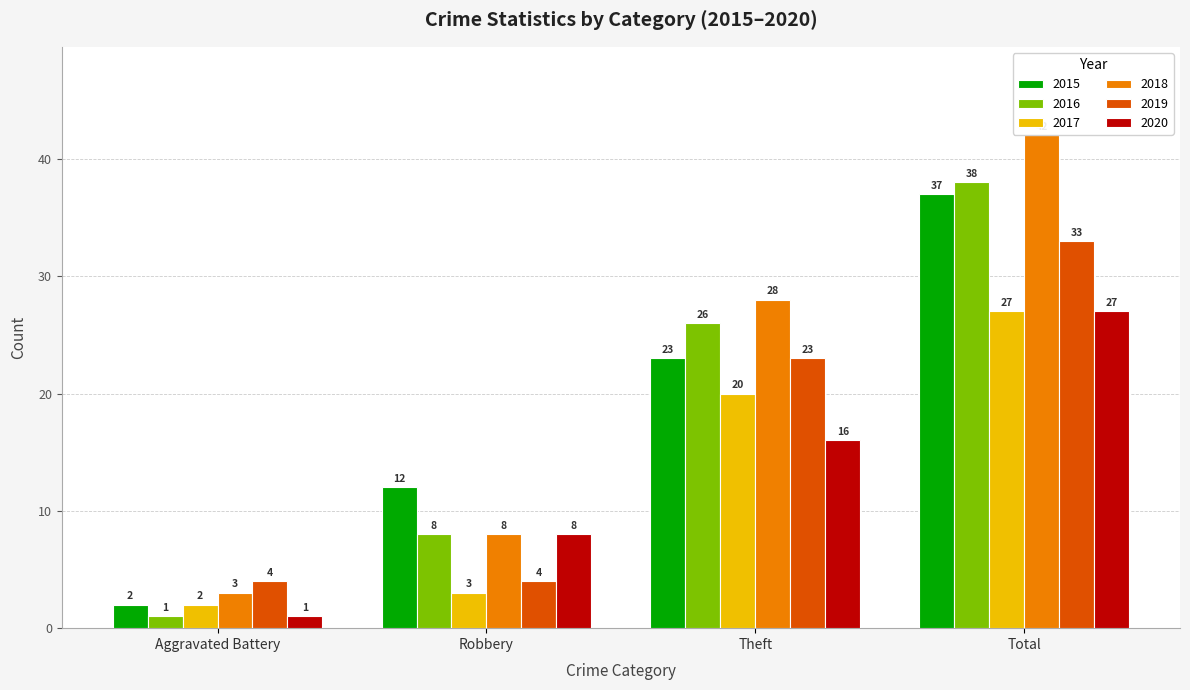

Which category has the lowest value across all series?

Aggravated Battery